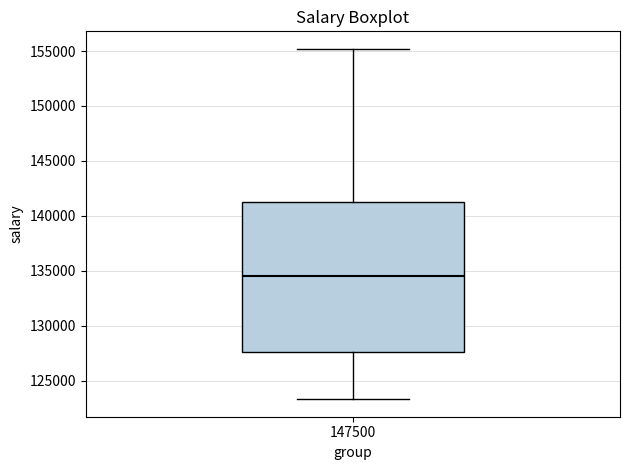

Read this box plot against the y-axis: the position of the median line, the range covered by the box, and the ends of both whiskers. The values are not printed on the chart, so give them approximately, as read against the axis.

median 134500, box 127500 to 141500, whiskers 123500 to 155000